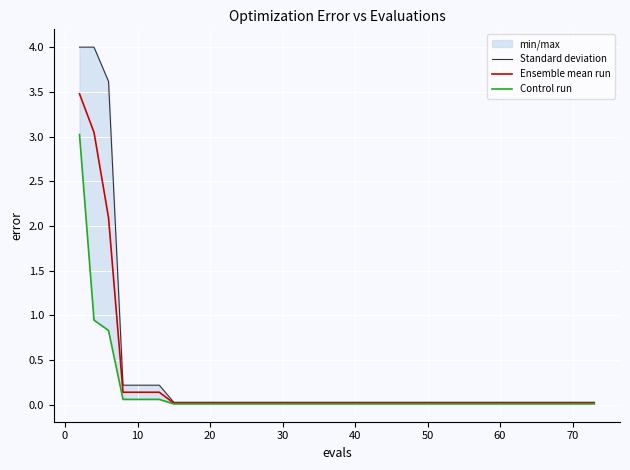

What is the maximum value for Ensemble mean run?

3.5